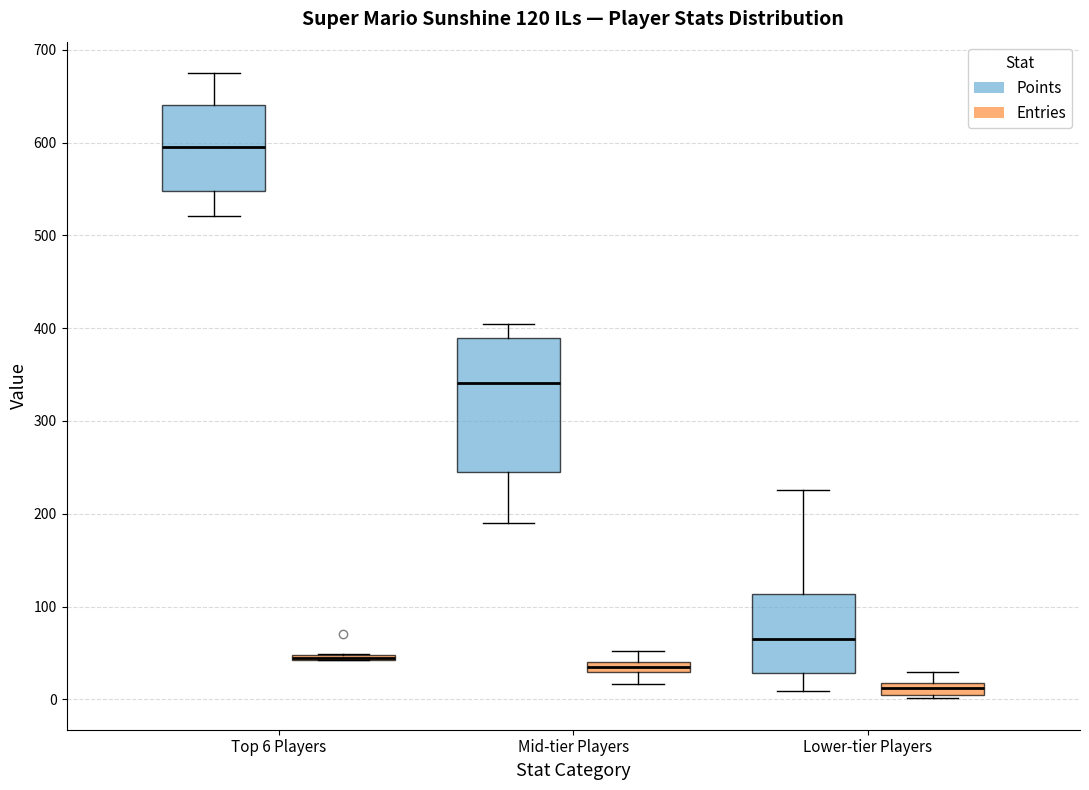

Comparing the boxes themselves (not the whiskers), which one is the tallest?

Mid-tier Players (Points)